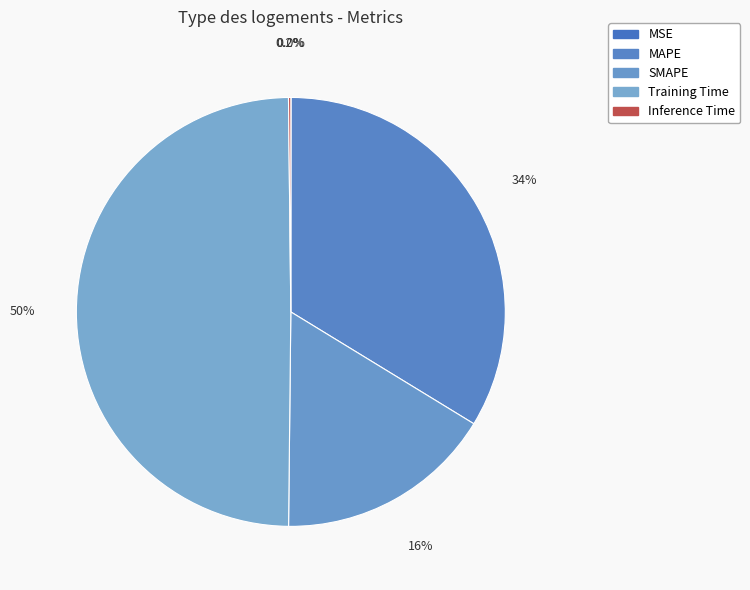

Which slice is the largest?

Training Time